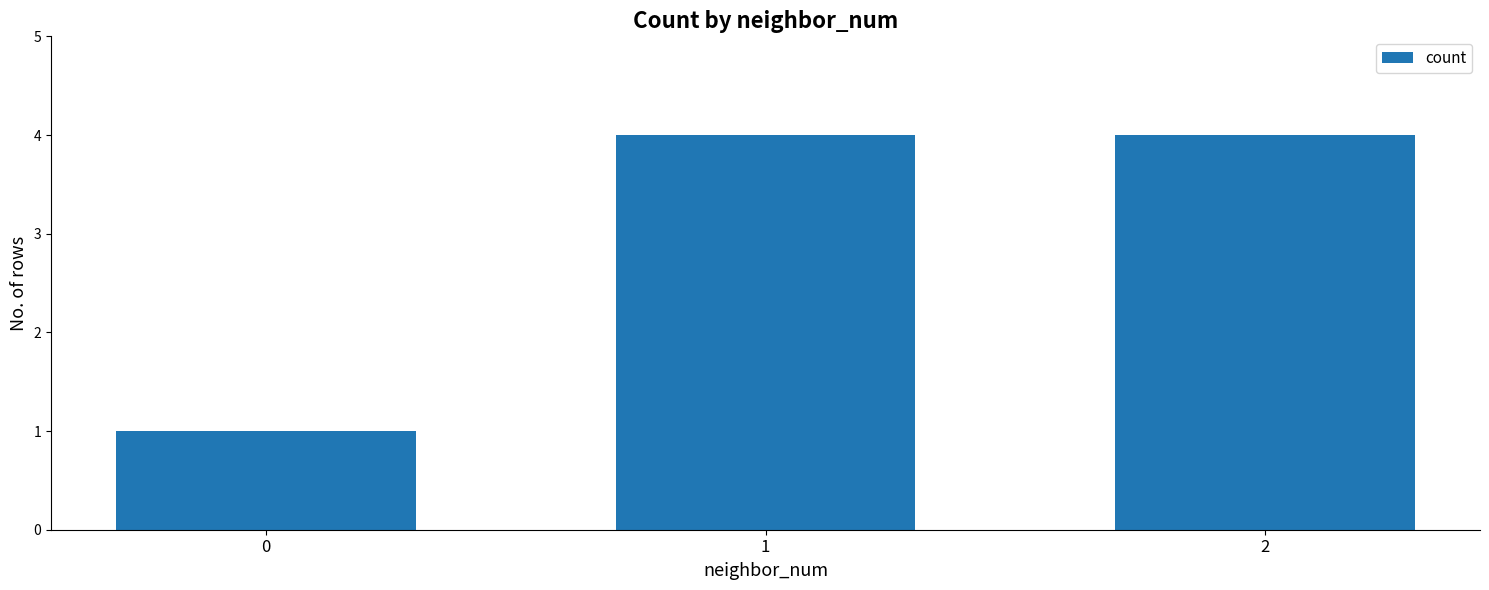

What is the sum of the values at 0 and 1?

5